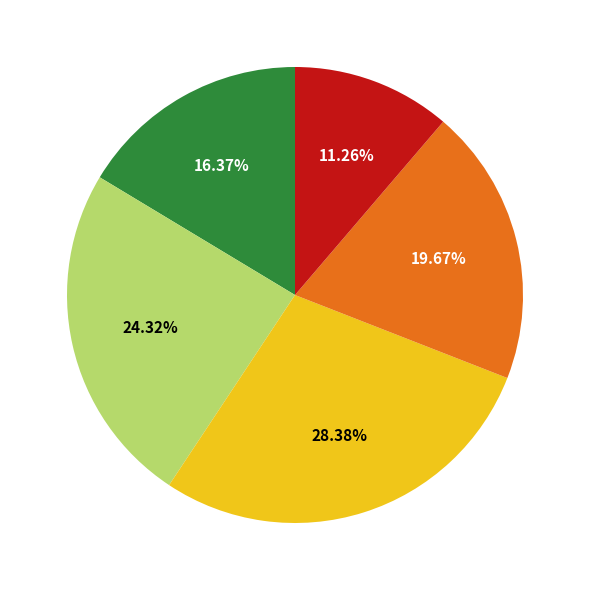

Is there a majority slice in this chart?

No